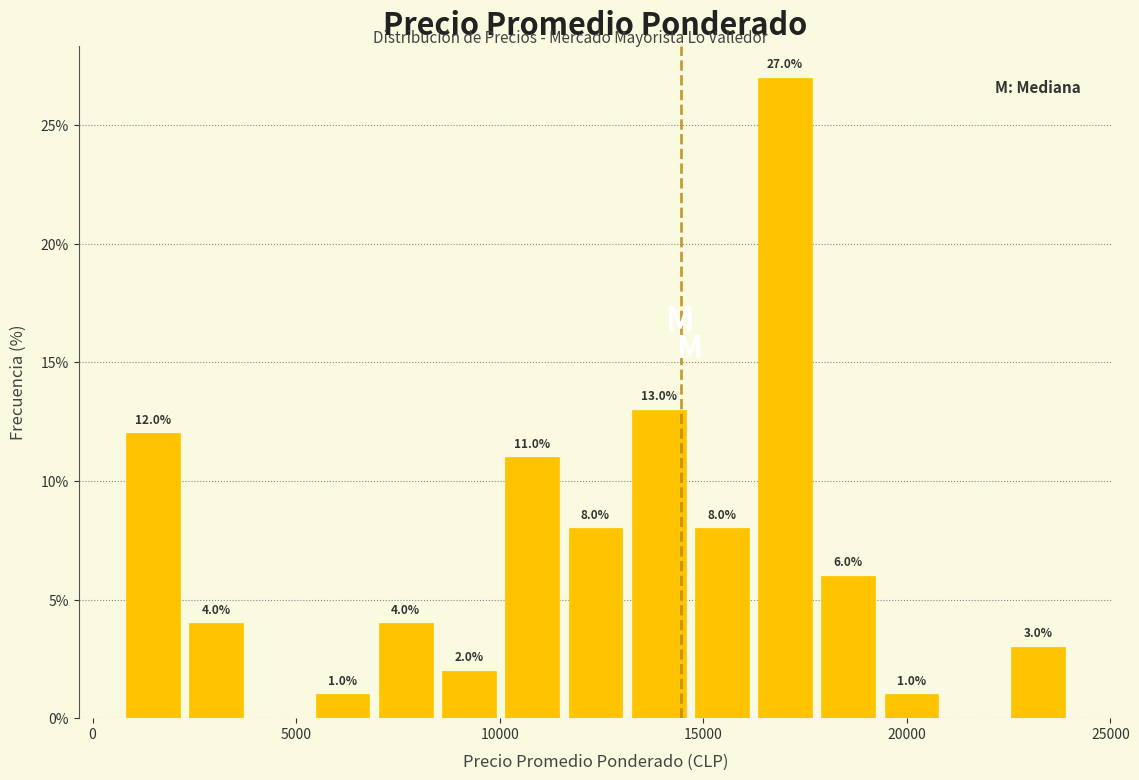

Read against the x-axis, roughly where is the centre of the tallest bar?

17000